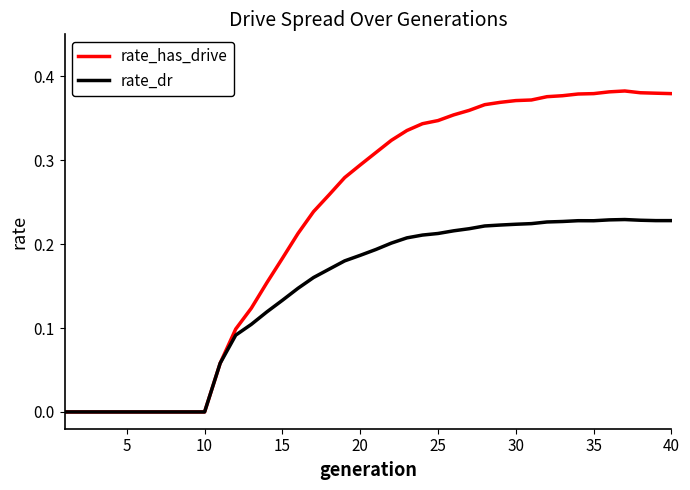

Rank the series by their maximum value, from highest to lowest.

rate_has_drive, rate_dr